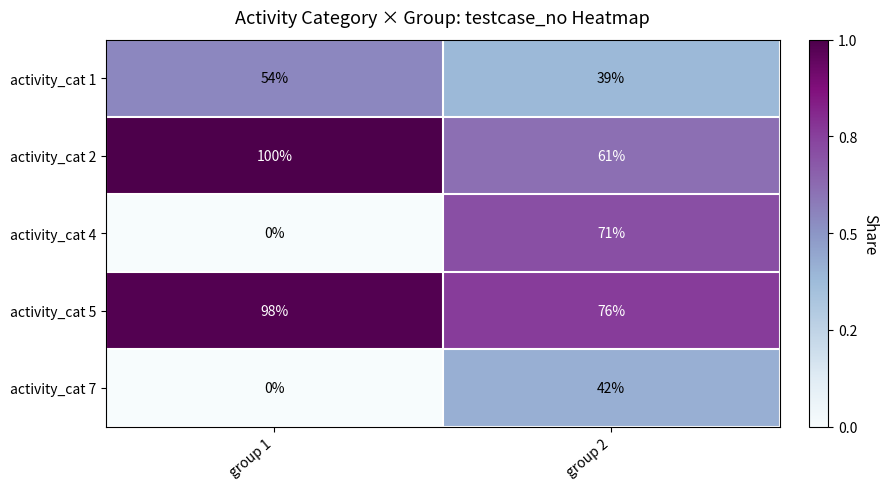

Count the number of categories in the chart.

2